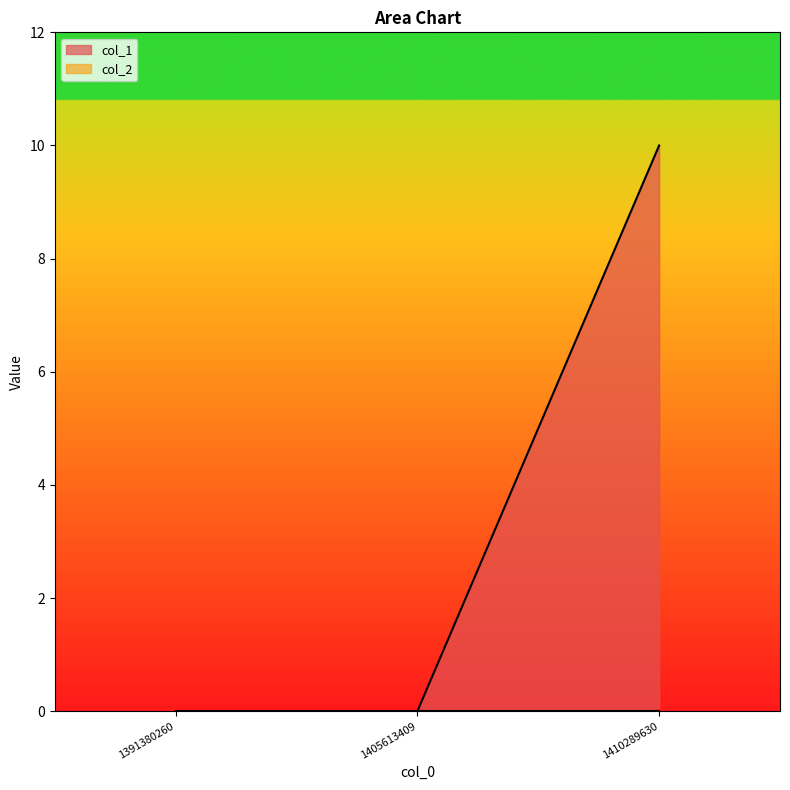

How many distinct data groups are displayed?

2